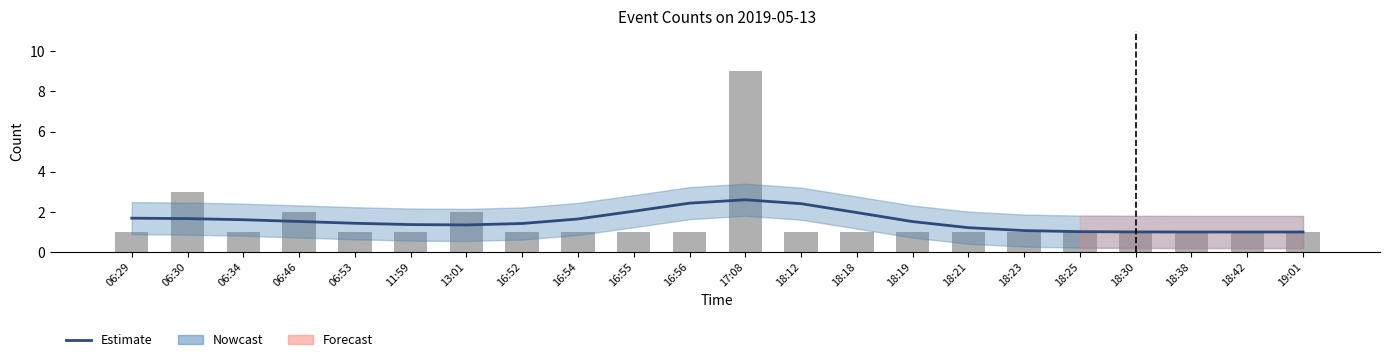

At which label is Daily Count closest to 5?

06:30